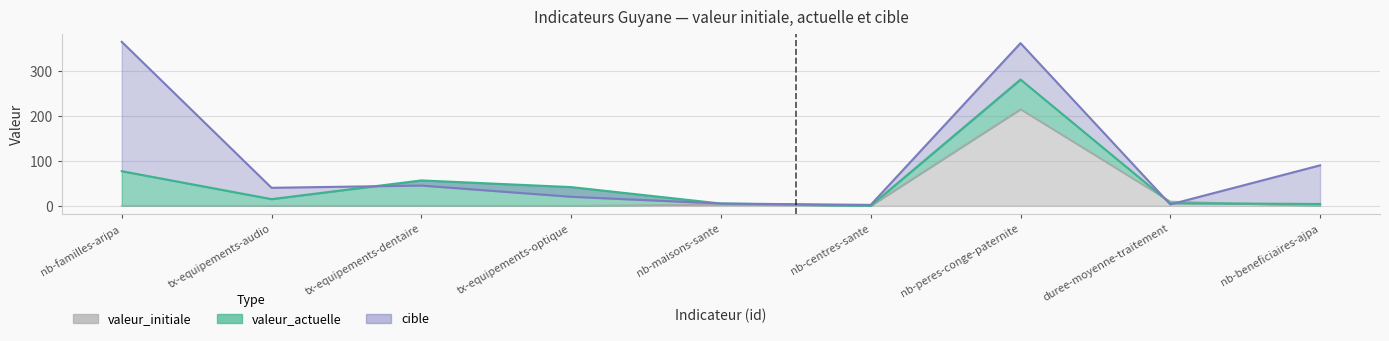

Which series changed the most between tx-equipements-optique and nb-centres-sante?

valeur_actuelle